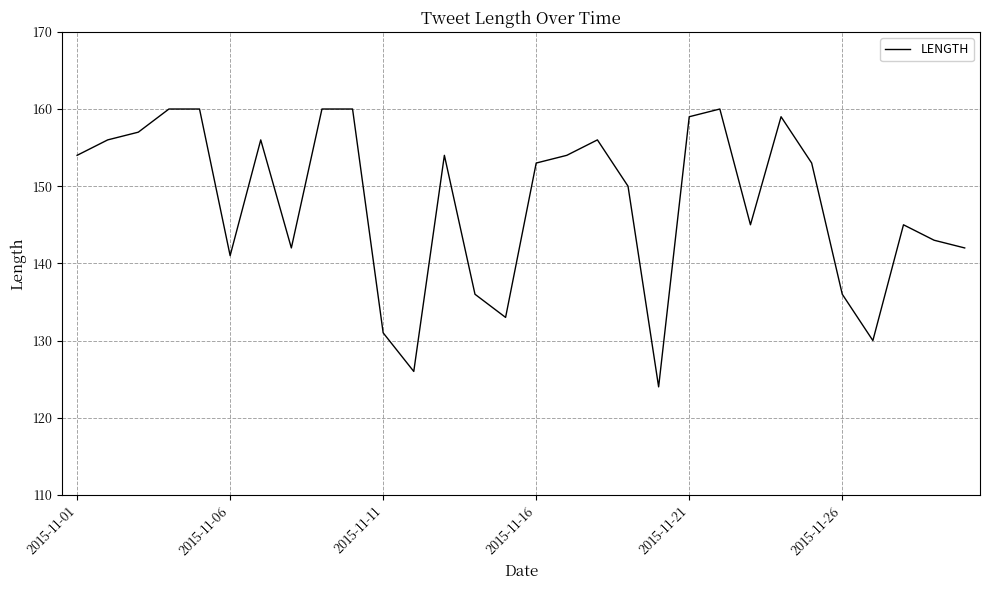

What is the smallest value displayed?

124